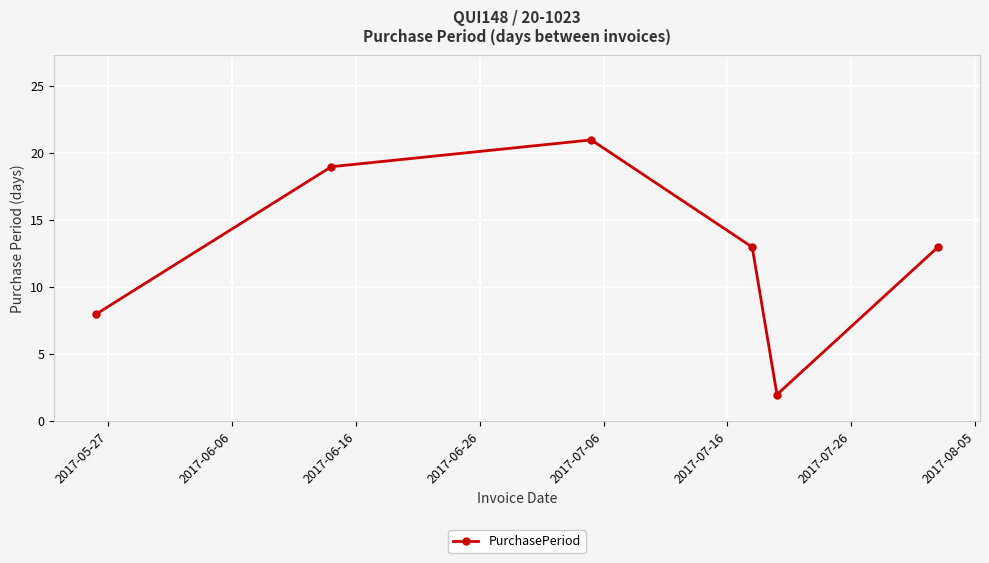

What is the difference between the maximum and second lowest values?

13